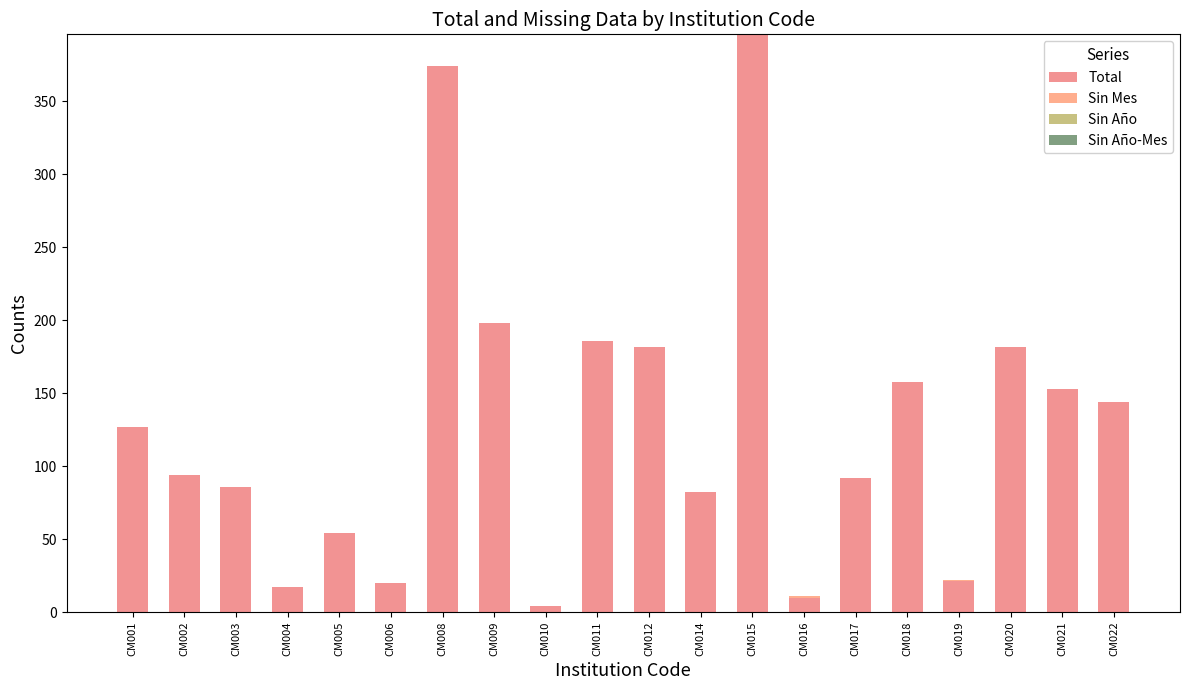

Read the Total value at CM006, to the nearest 5.

20